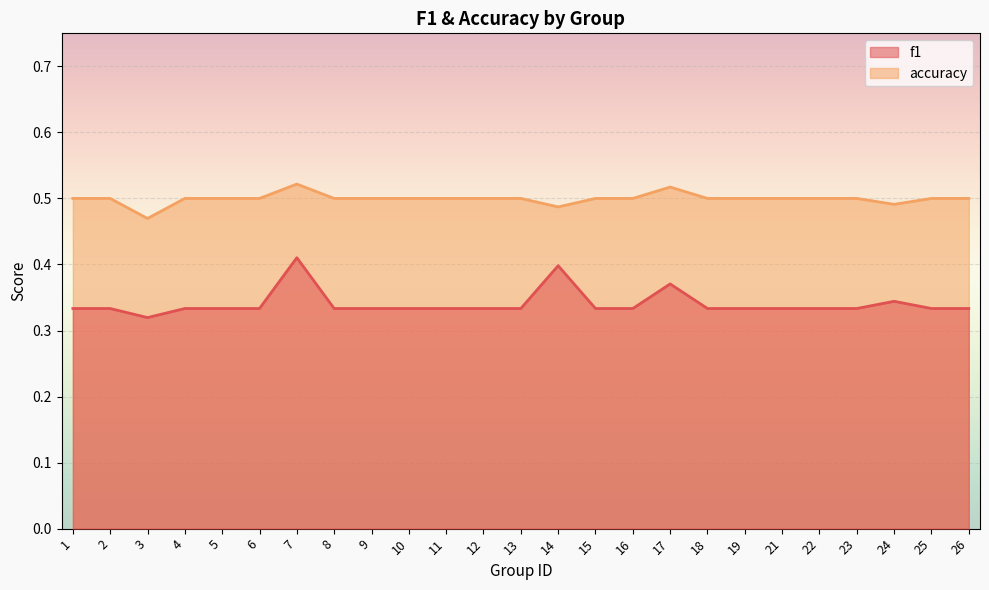

True or false: f1 and accuracy cross at least once.

False